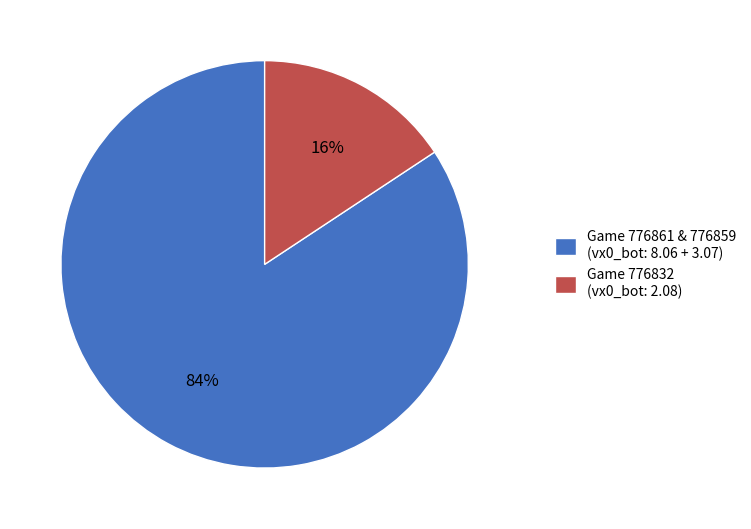

True or false: Game 776861 & 776859 (vx0_bot: 8.06 + 3.07) accounts for 84% of the total.

True